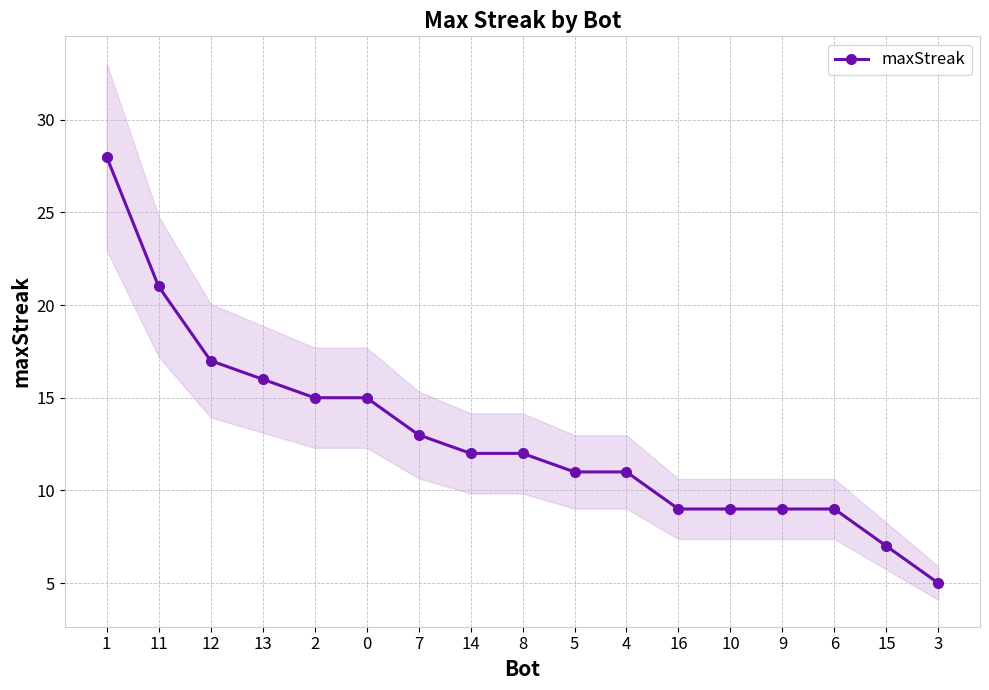

What is the difference between the values at 16 and 4?

2